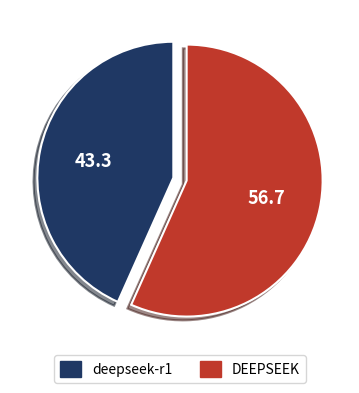

Does any single category account for the majority?

Yes